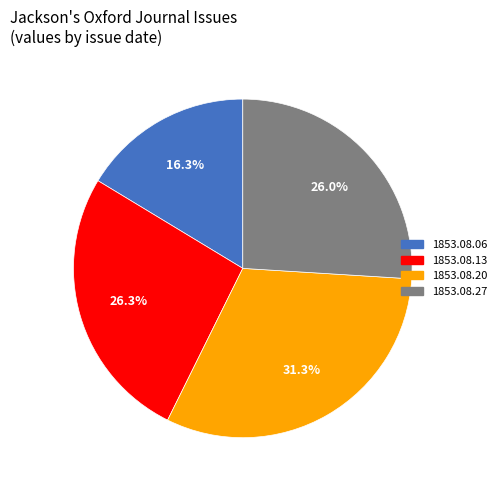

Is the sum of 1853.08.27 and 1853.08.06 greater than half?

No